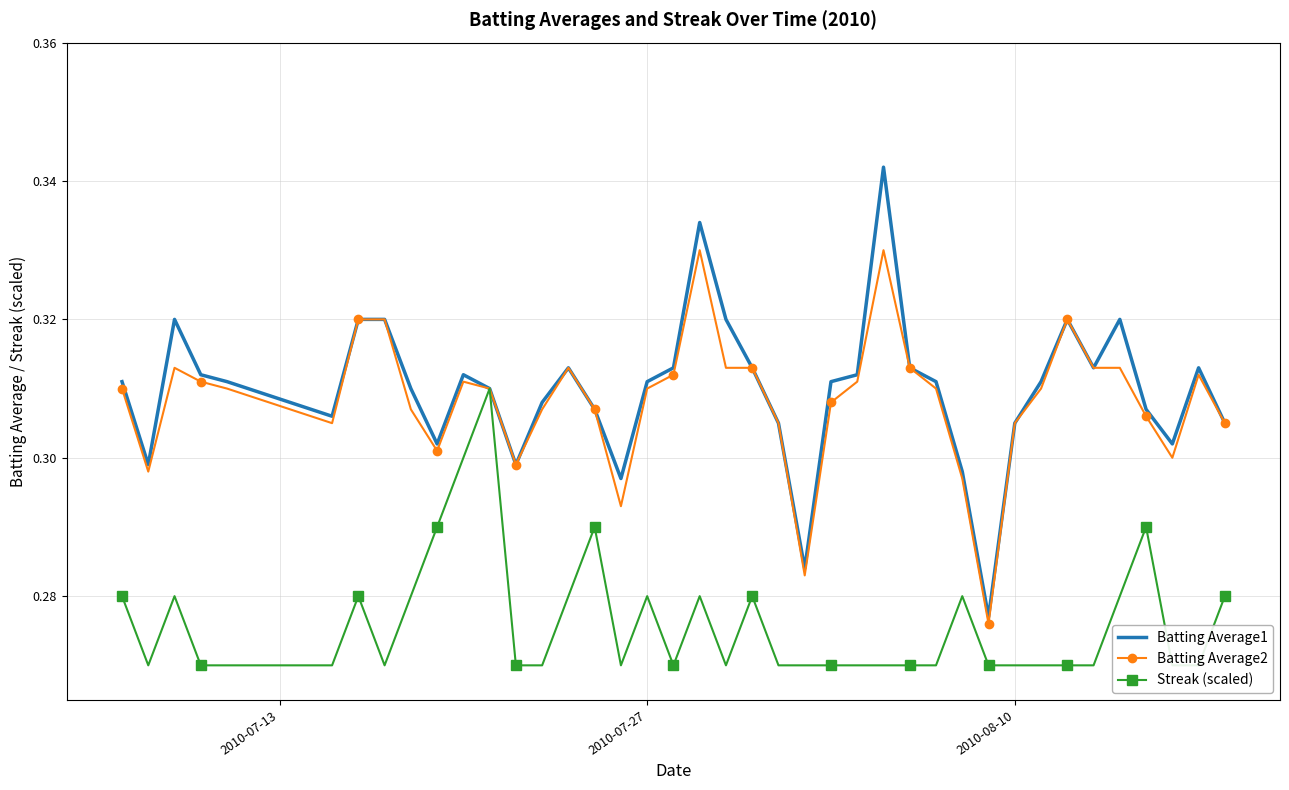

Is it true that Batting Average1 equals 0.2 at 11?

False